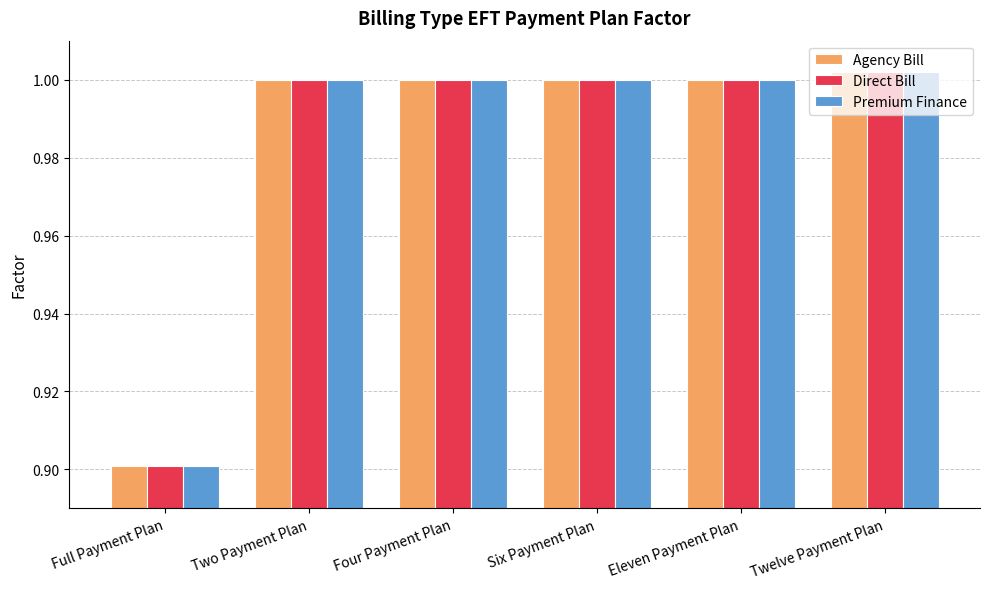

Is it true that Agency Bill equals 0.5 at Full Payment Plan?

False